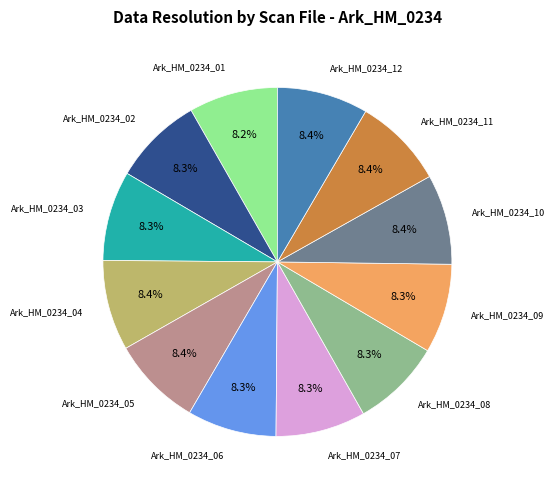

Does any single category account for the majority?

No